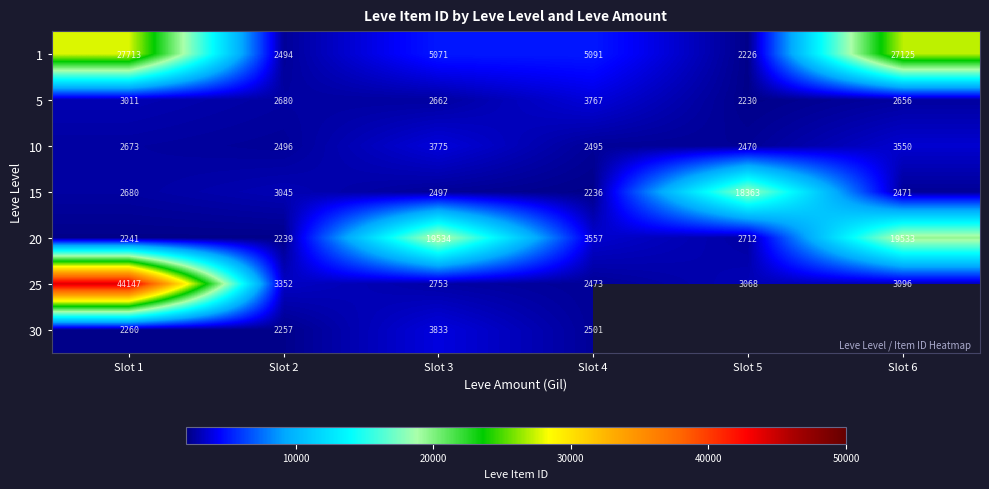

The value of 10 at Slot 6 is 1613.6. True or false?

False